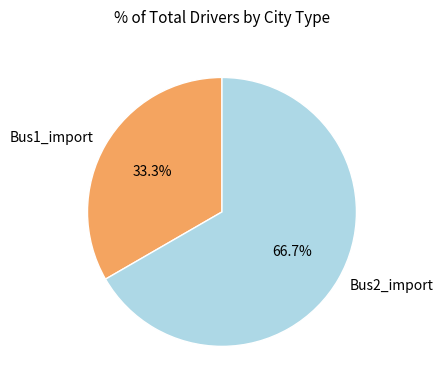

Is there a majority slice in this chart?

Yes